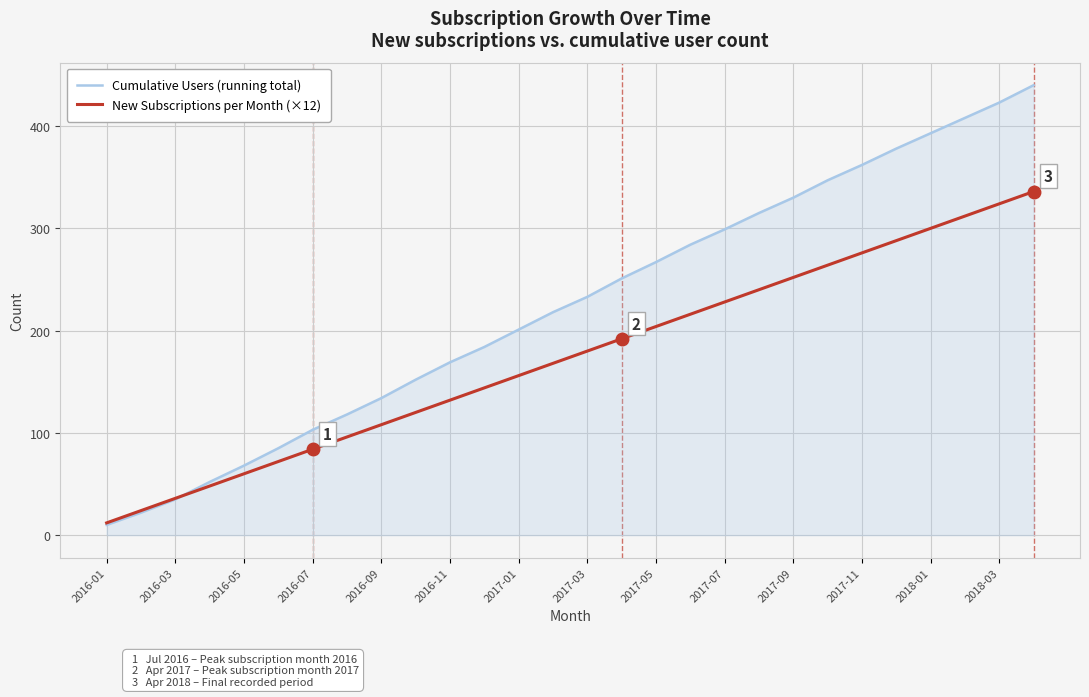

Which series has the largest range (max minus min)?

Cumulative Users (running total)